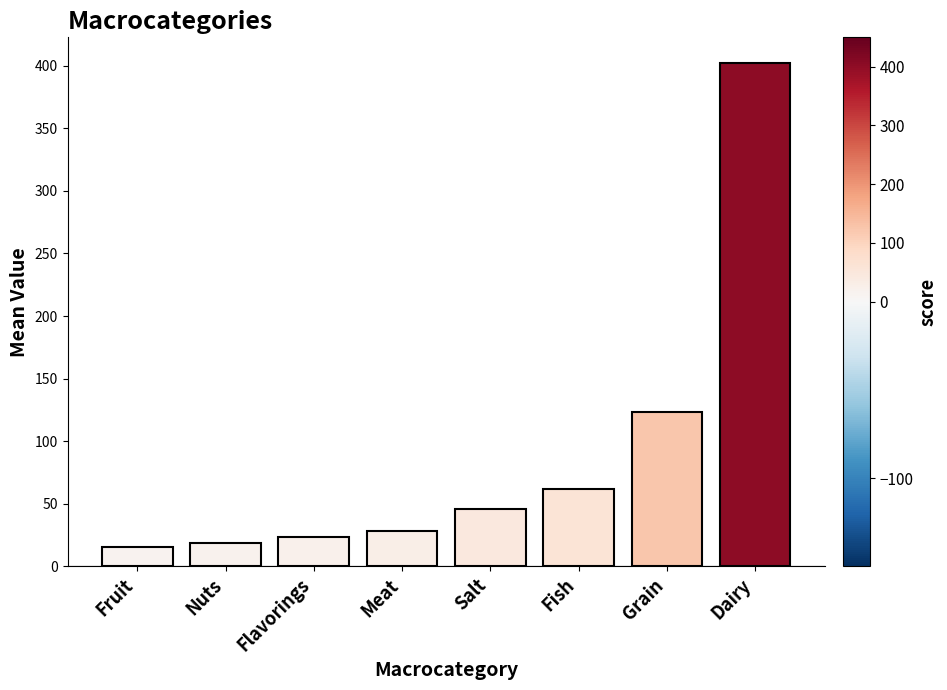

How many bars are there in total?

8